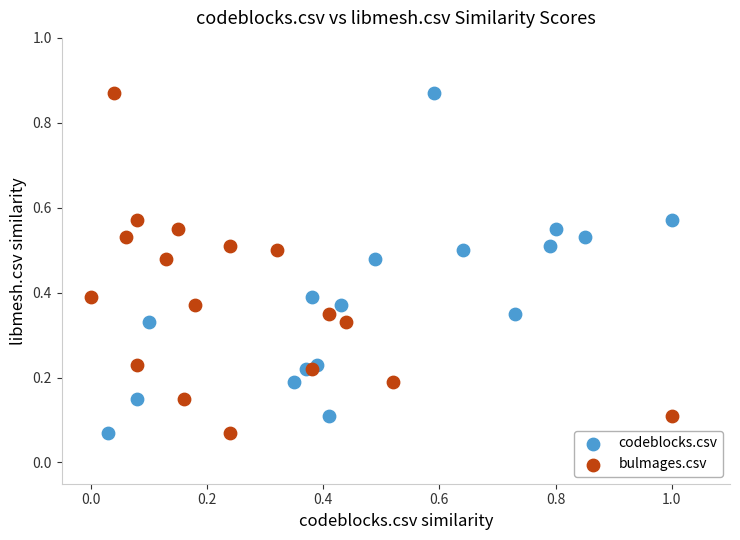

What are all the series names shown in the legend?

codeblocks.csv, bulmages.csv